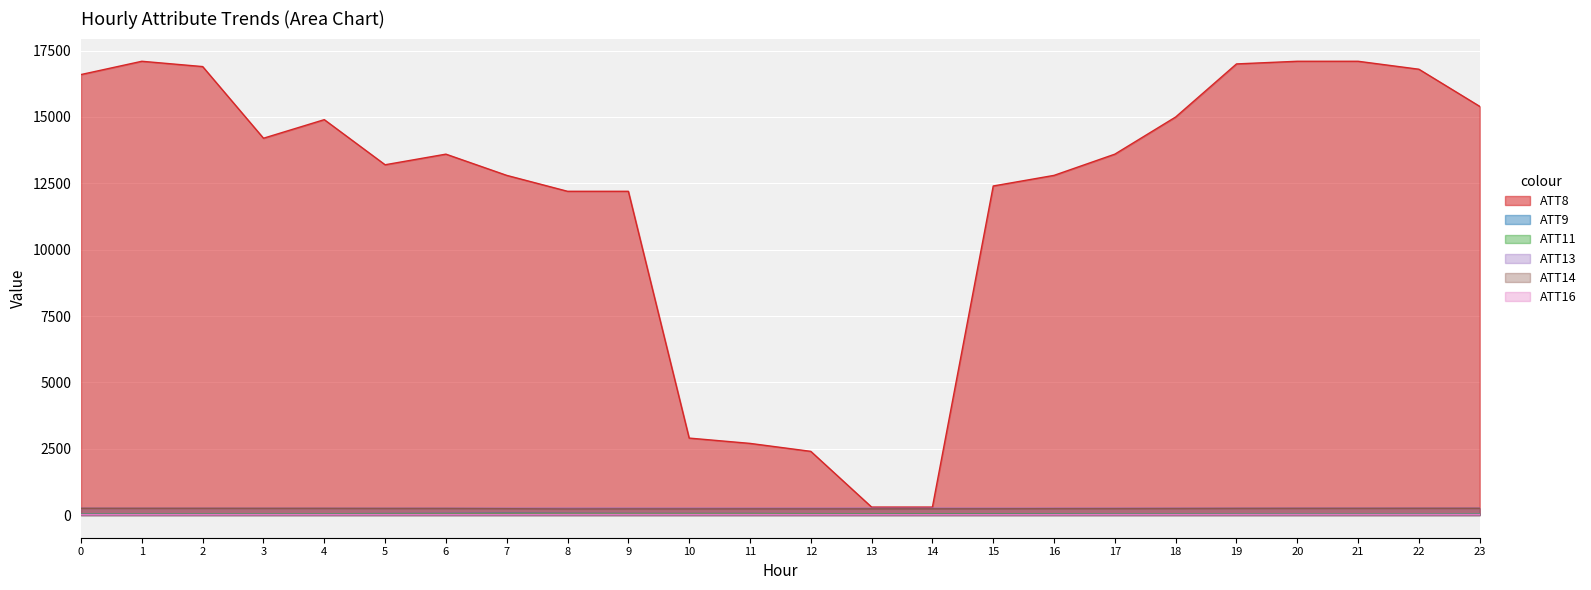

List the series in order of their peak value, highest first.

ATT8, ATT13, ATT14, ATT9, ATT11, ATT16